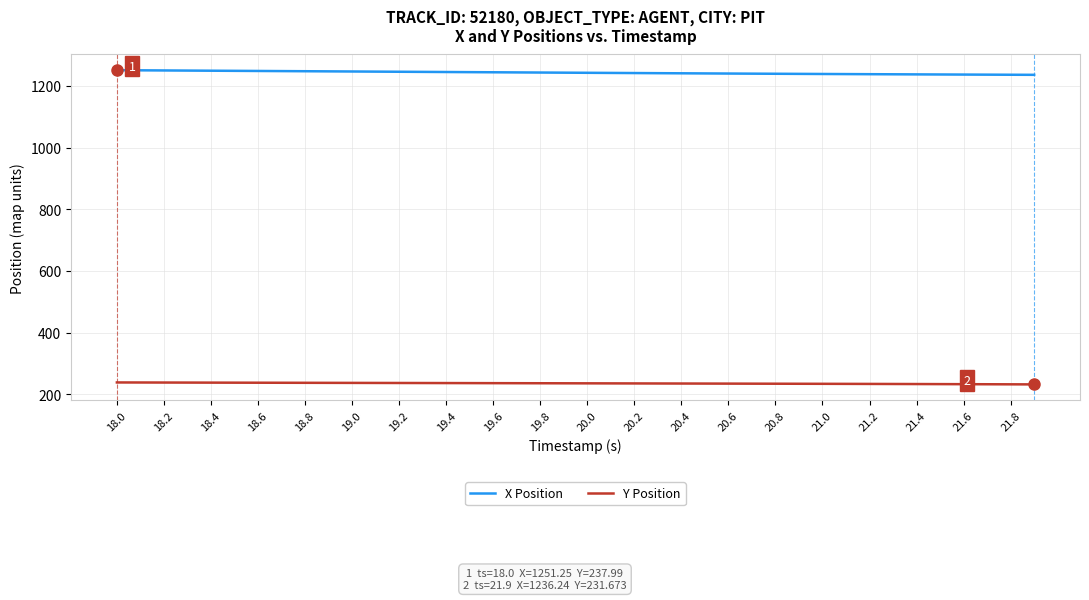

What is the average value of the X Position series?

1243.3